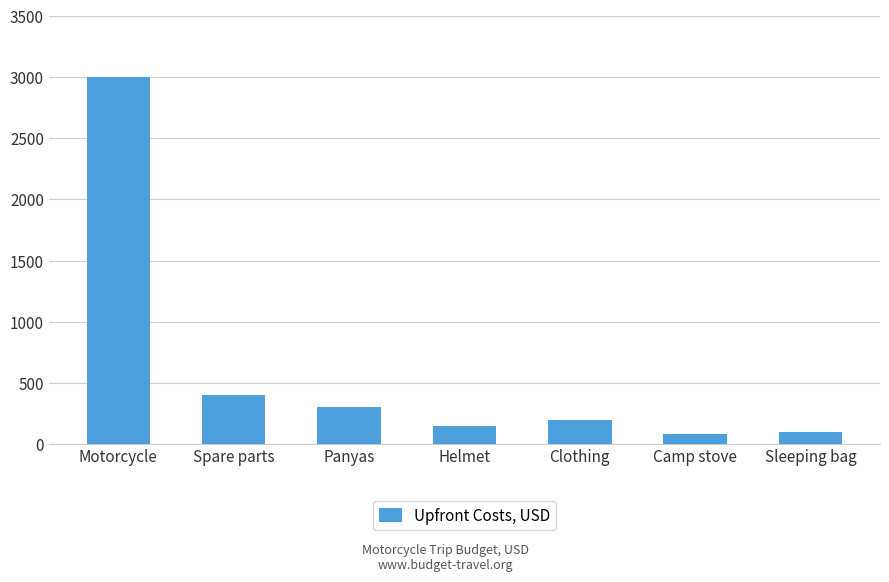

What is the label of the 7th bar from the left?

Sleeping bag